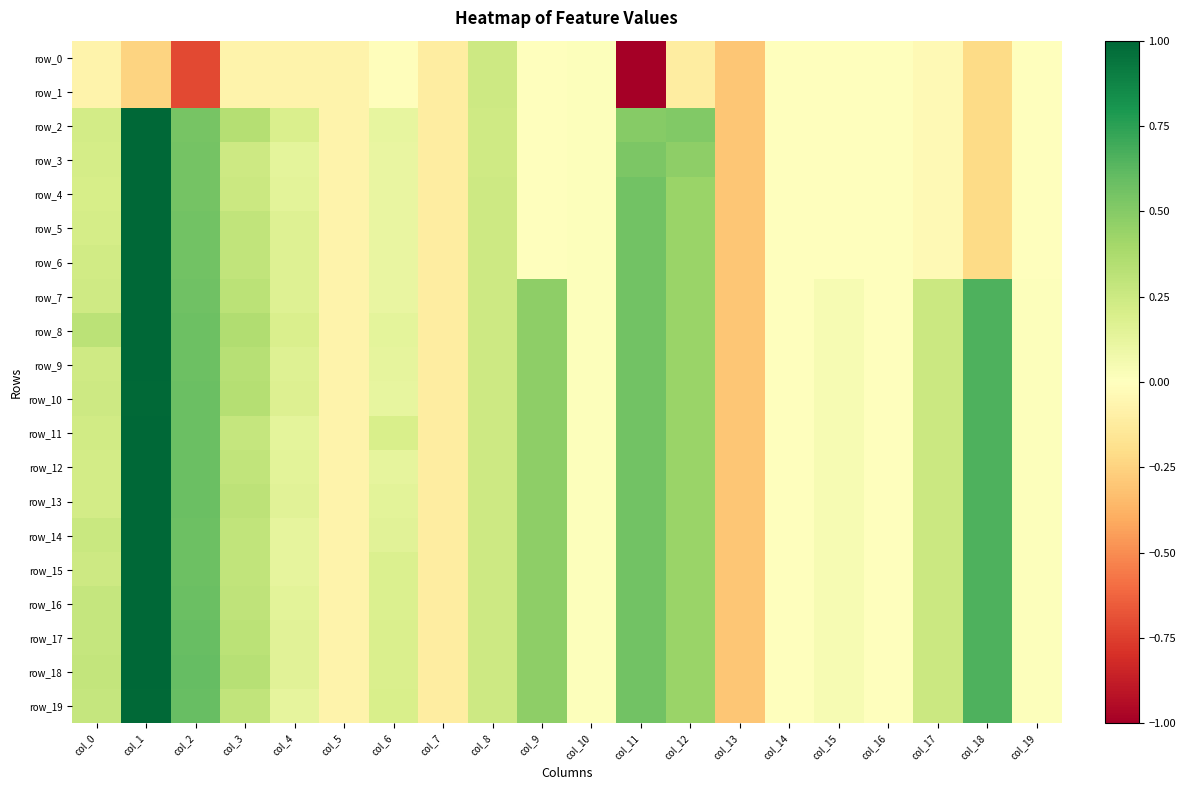

What is the difference between the second highest and second lowest values in the row_3 series?

0.8